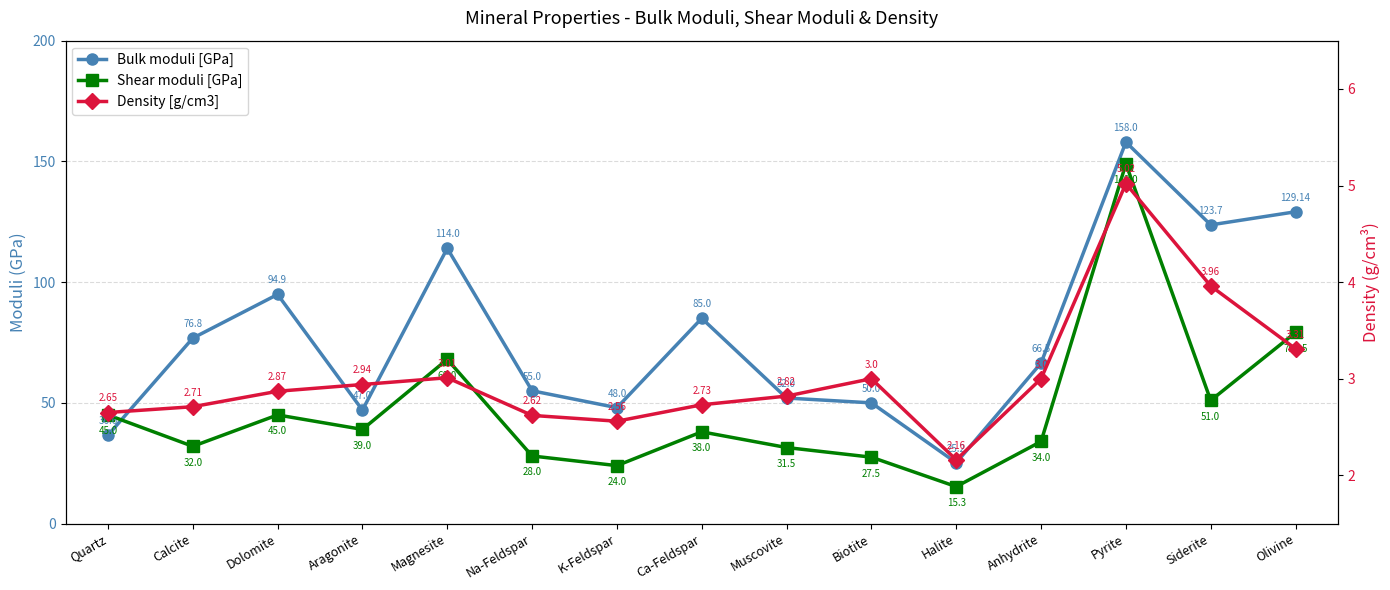

Which category has the lowest value in the Density [g/cm3] series?

Halite